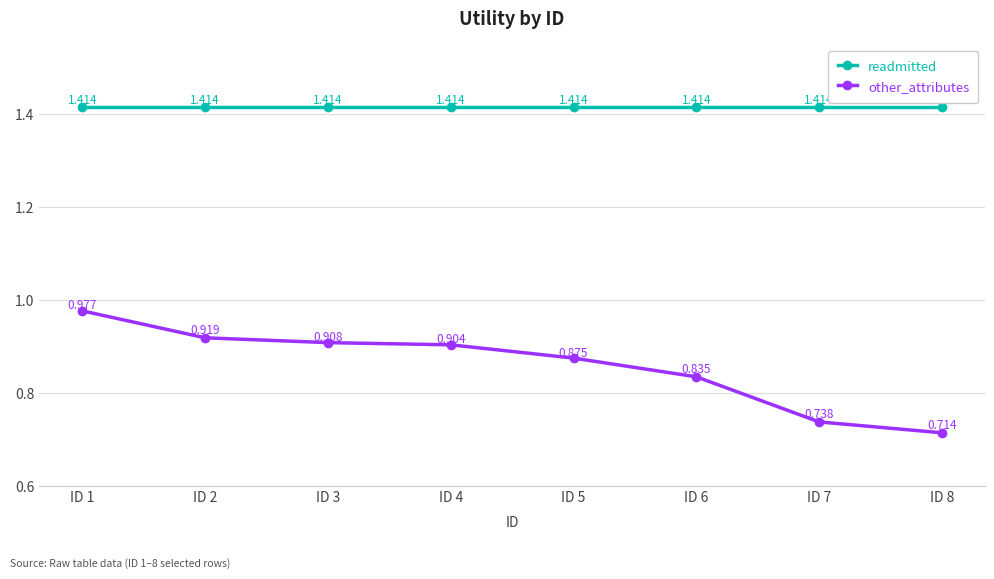

Between ID 2 and ID 6, which series saw the biggest shift?

other_attributes